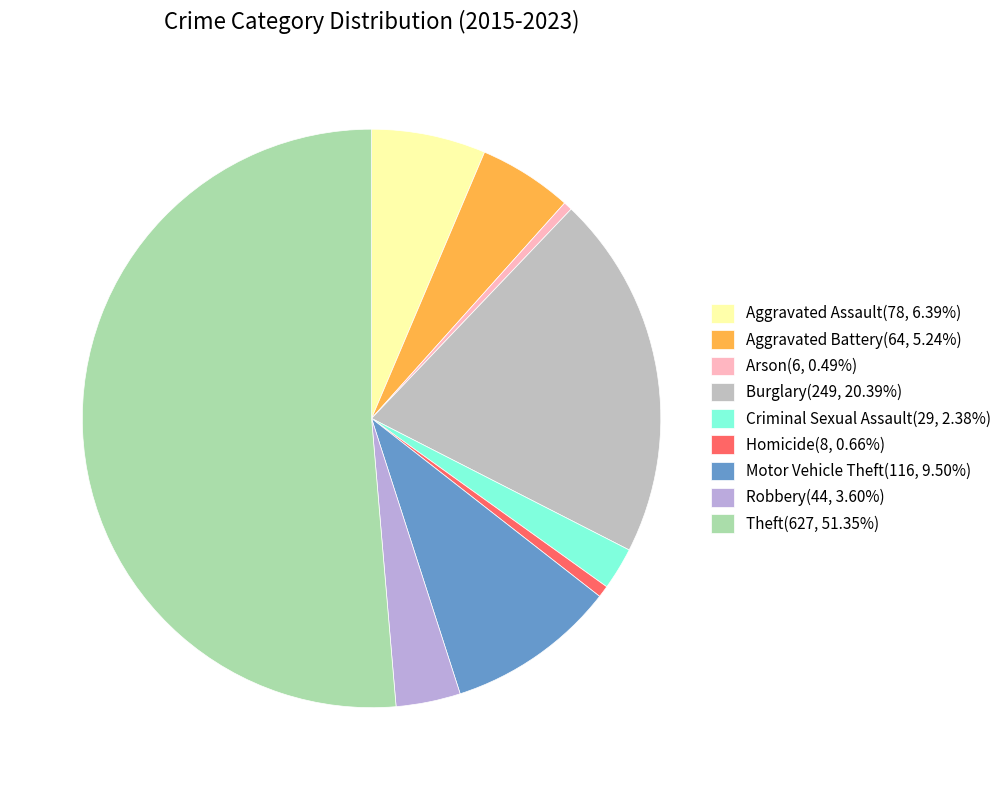

What percentage is the Burglary slice, to the nearest percent?

20%